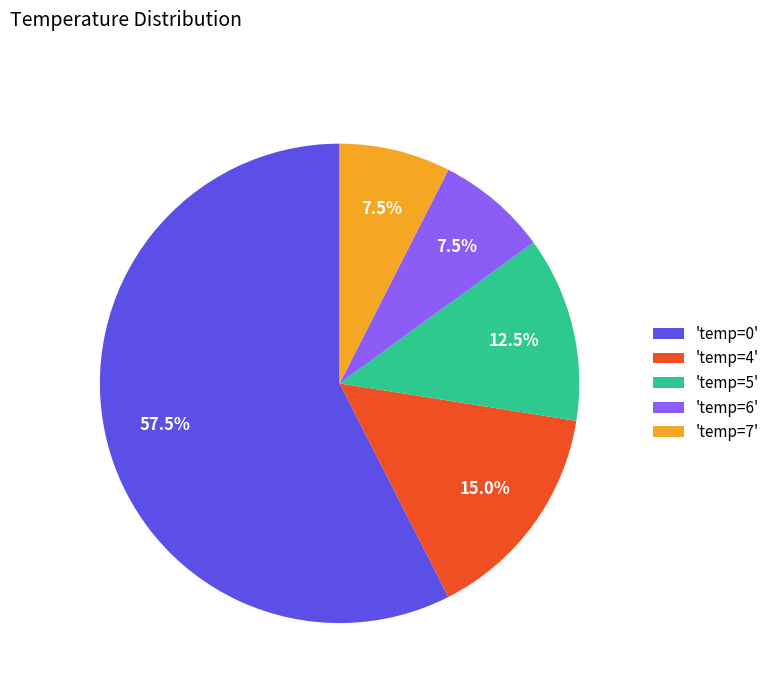

To the nearest percent, what is the difference between the largest and smallest slice percentages?

50%